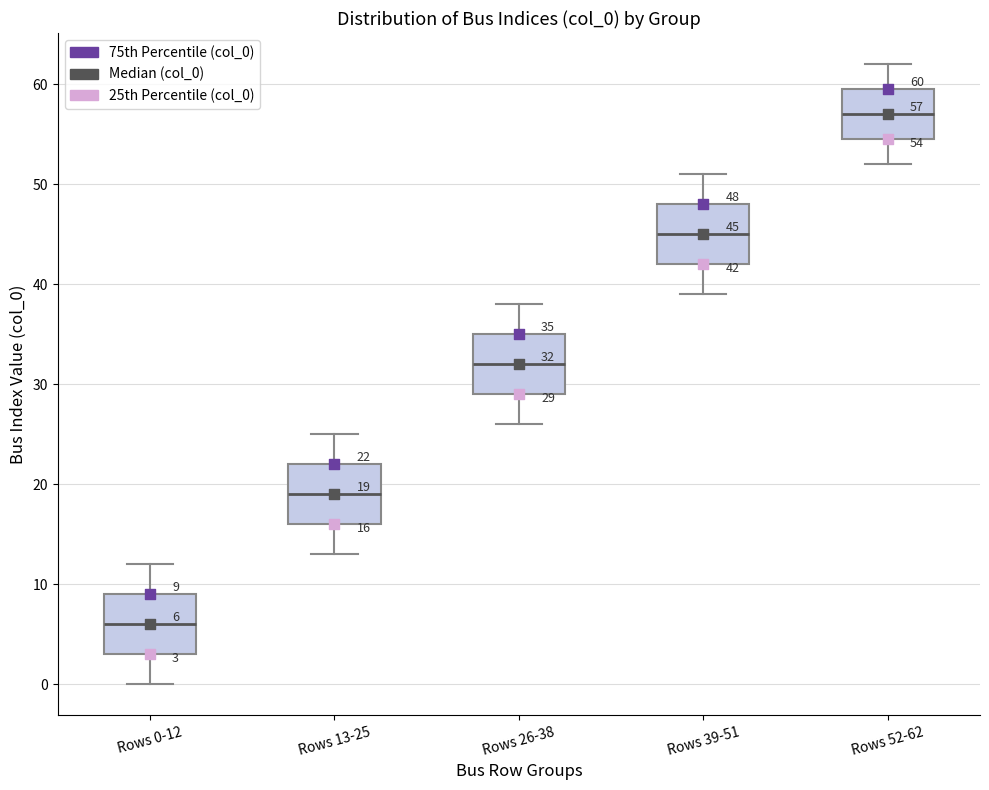

Which box's median line is the lowest?

Rows 0-12